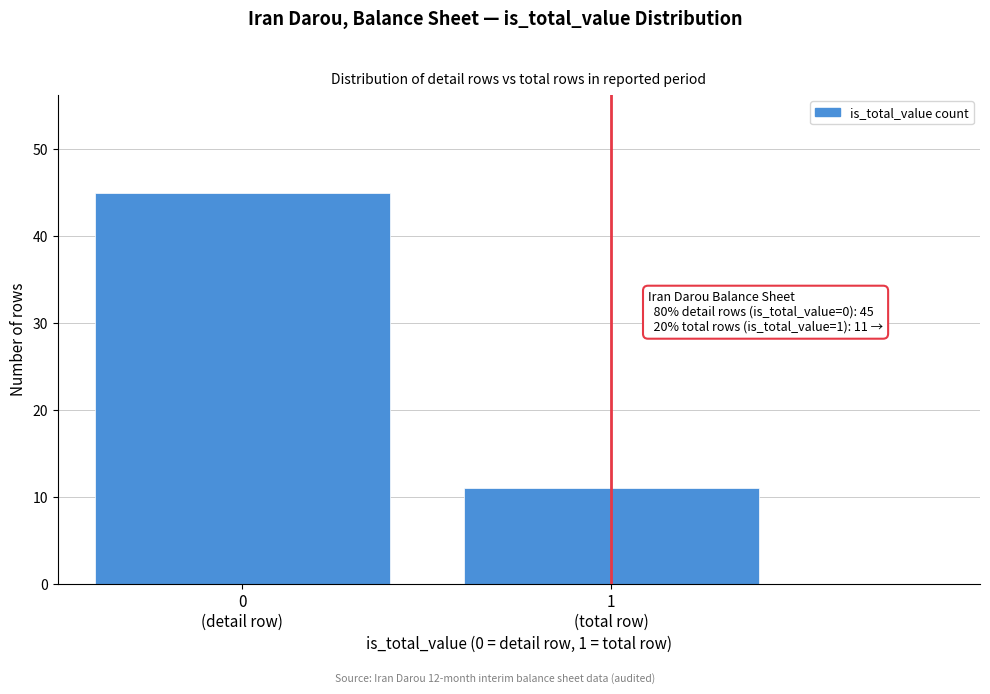

Reading left to right, list all the values displayed in this chart.

45	11